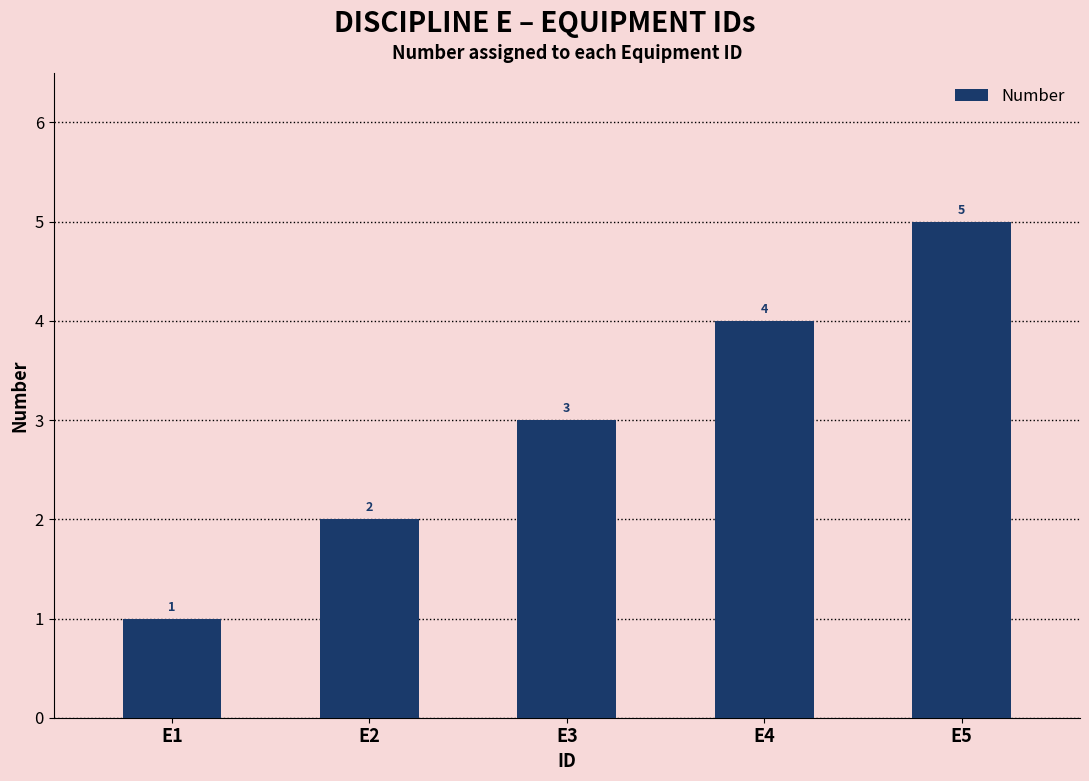

At which label is the value closest to 3?

E3